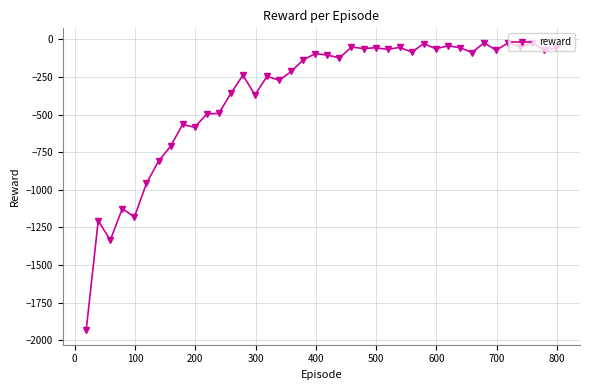

What is the minimum value shown in the chart?

-1933.7